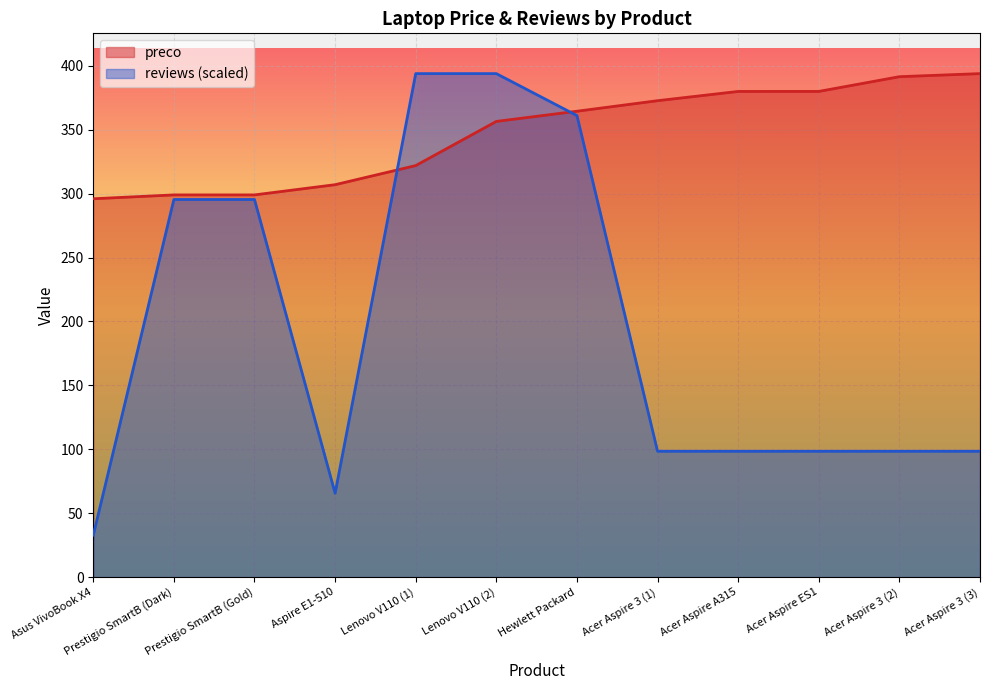

True or false: preco has a value of 425.4 at Aspire E1-510.

False